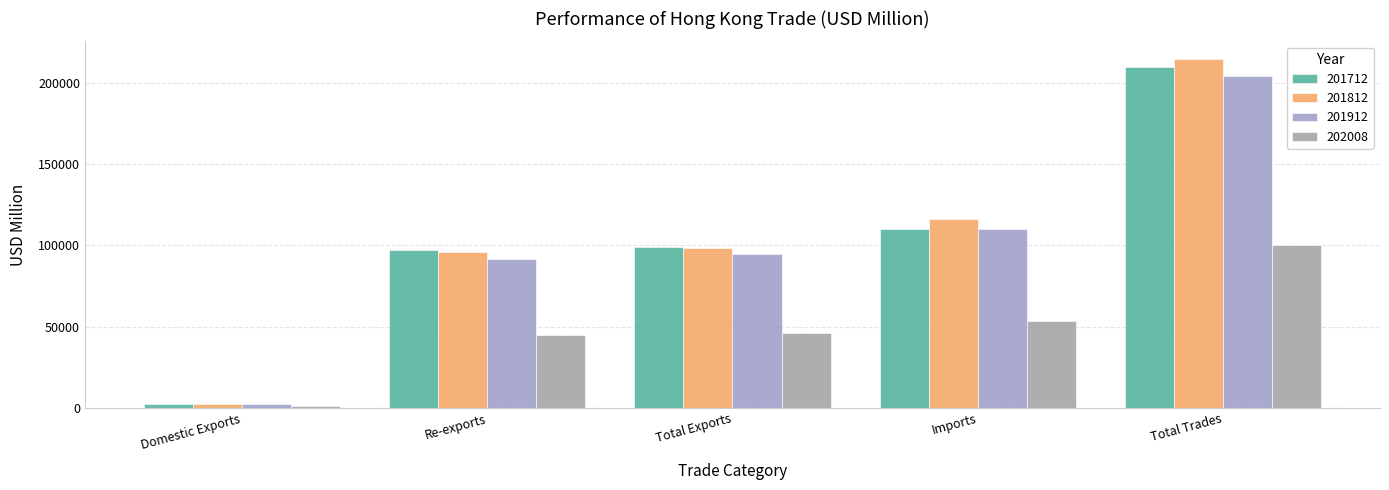

What is the sum of all 201812 values?

527944.9